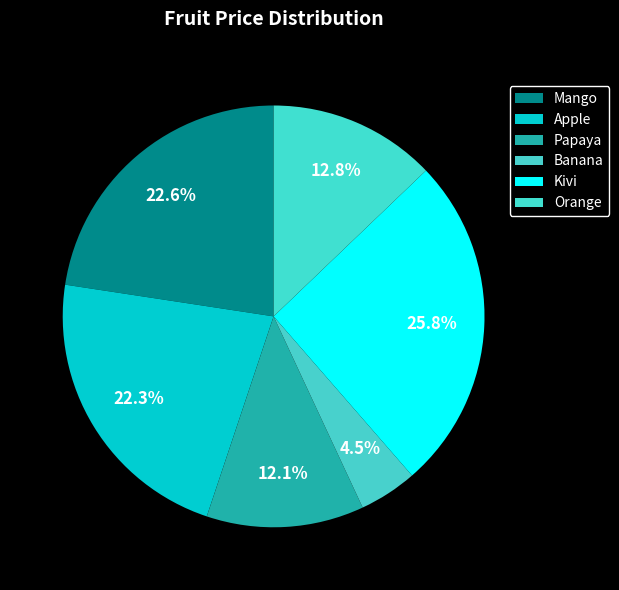

To the nearest percent, what is the difference between the largest and smallest slice percentages?

21%